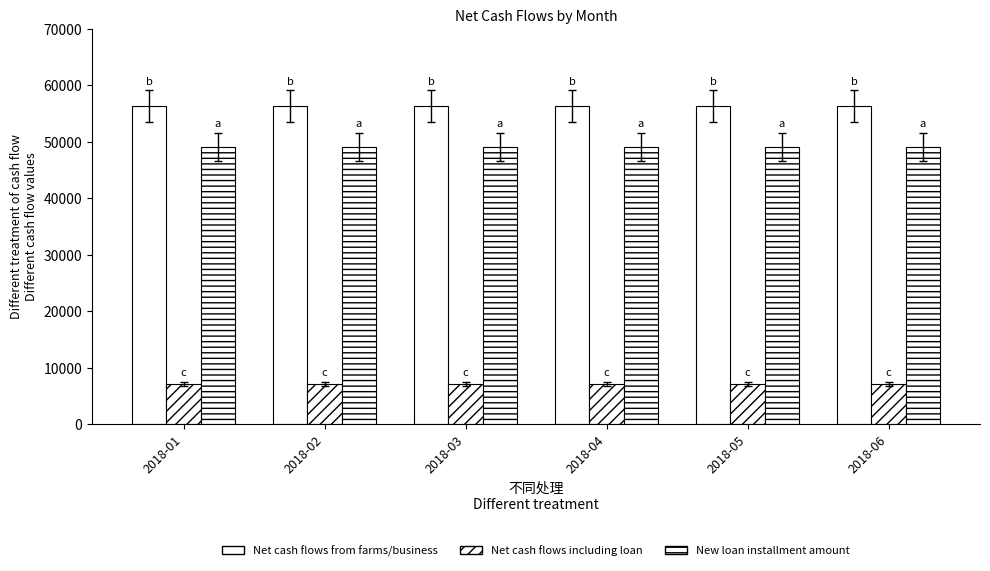

What is the total value across all series at 2018-05?

112704.0